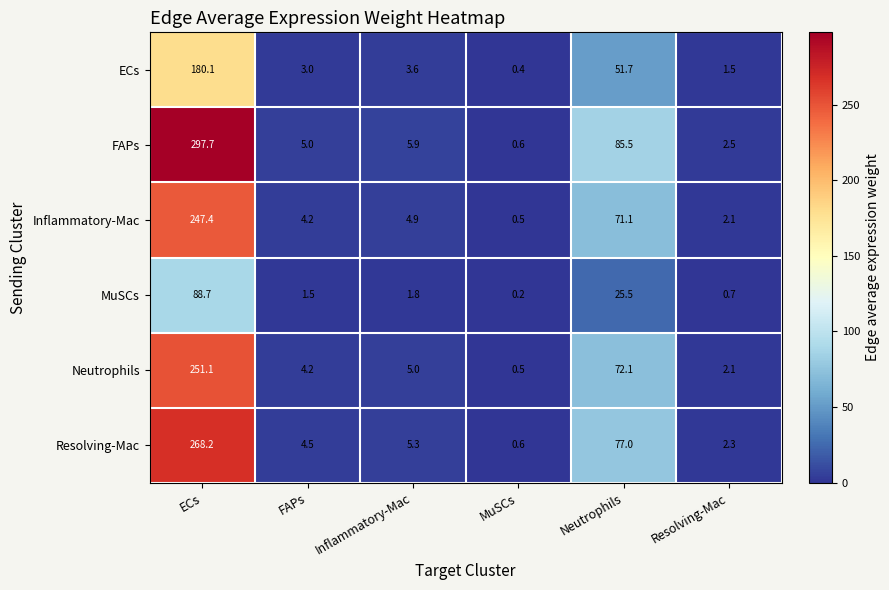

At how many categories does at least one series exceed 117?

1